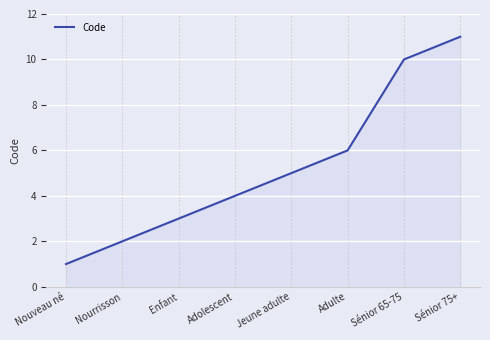

What is the minimum value shown in the chart?

1